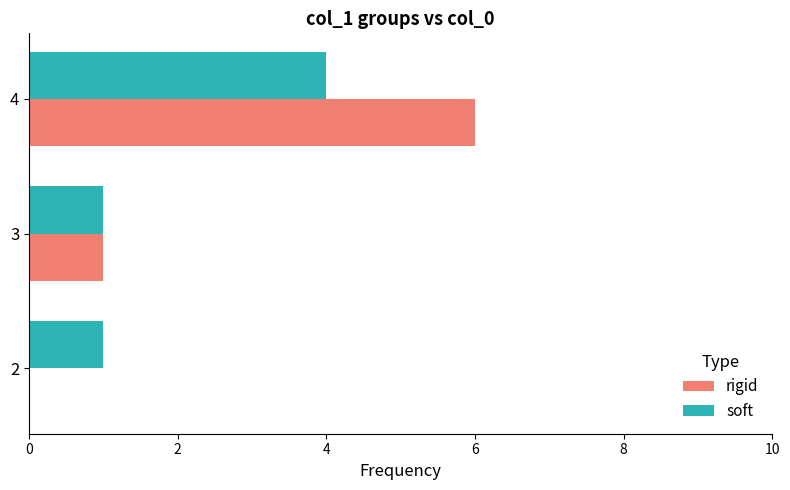

Between 2 and 3, which series saw the biggest shift?

rigid